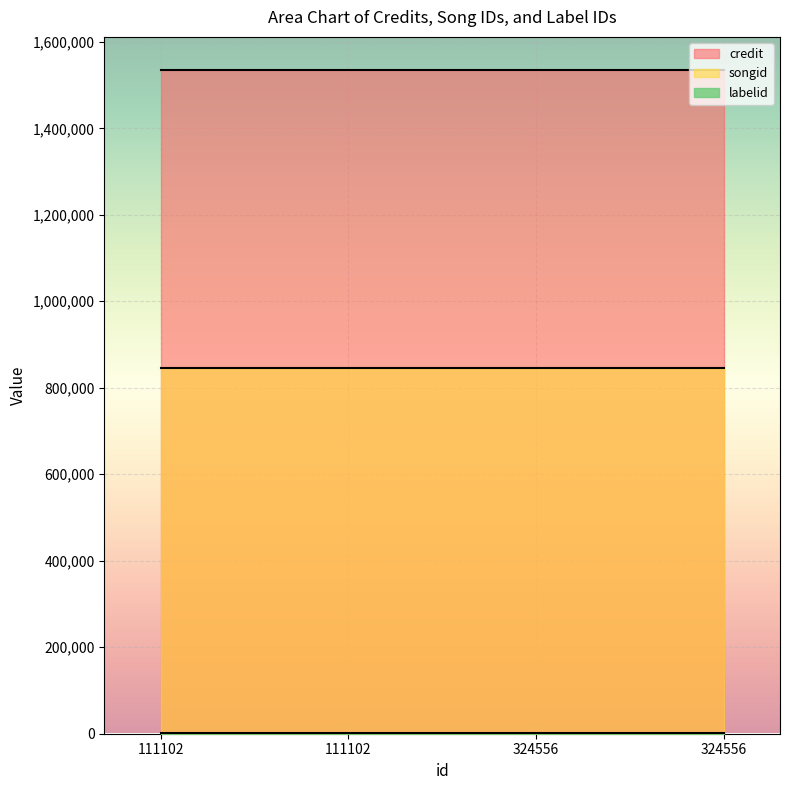

Rank the series by their average value, from highest to lowest.

credit, songid, labelid